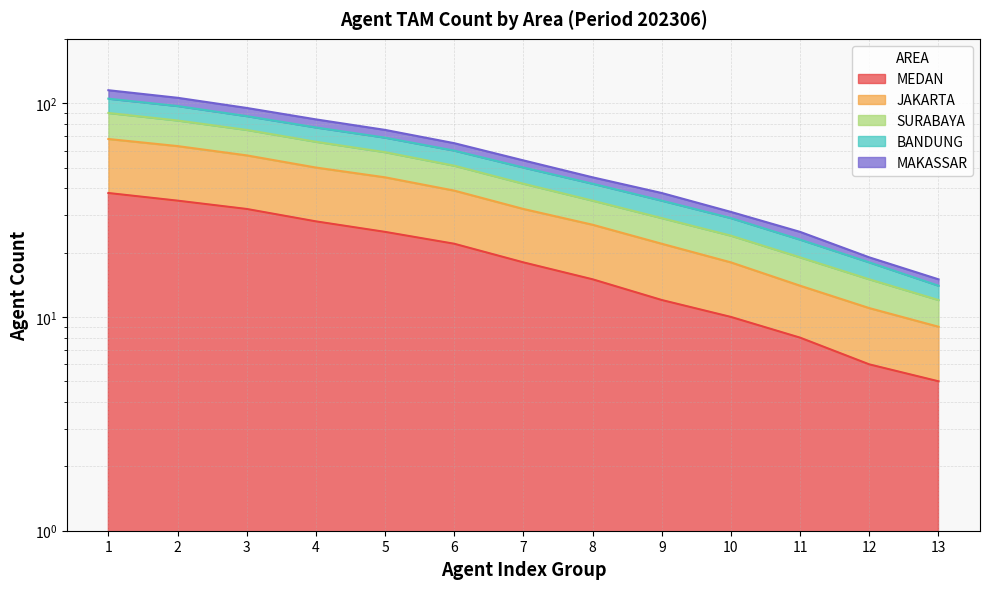

Which has a higher value, 2 or 1?

1